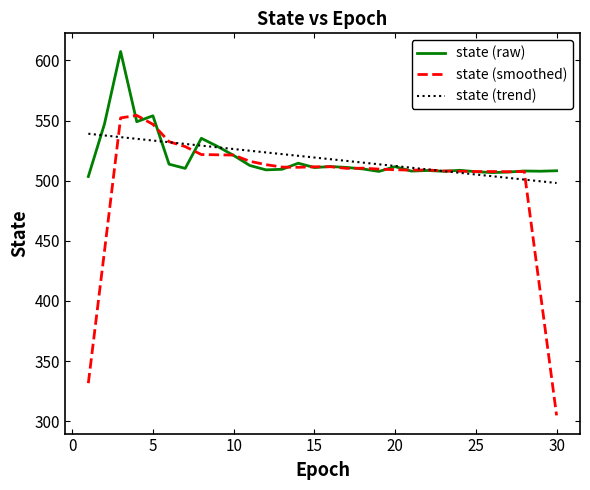

List the series in order of their peak value, highest first.

state (raw), state (smoothed), state (trend)